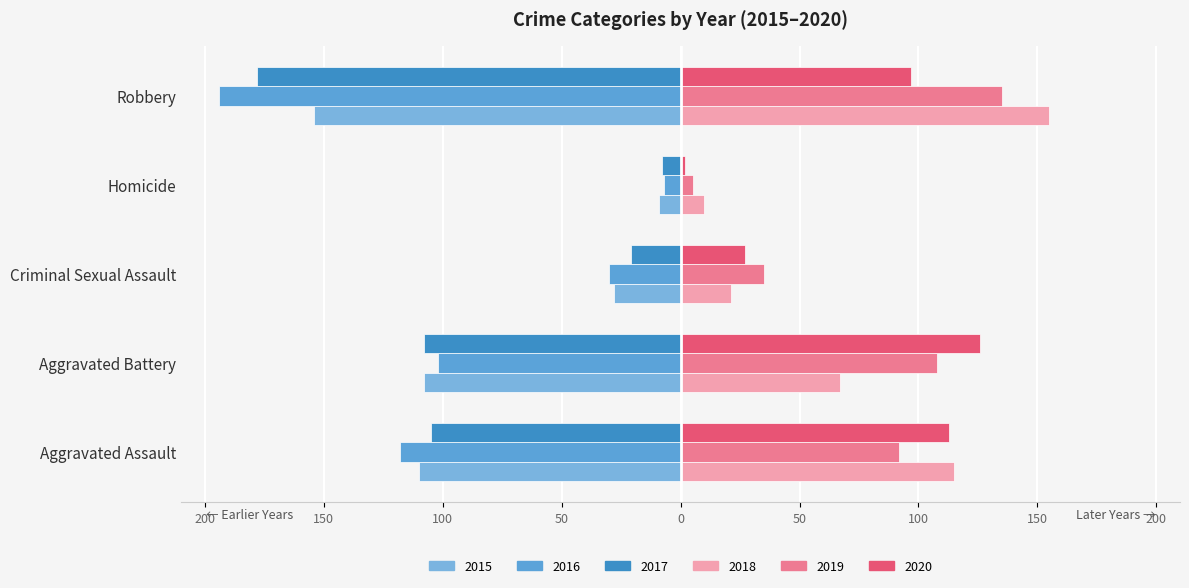

What value does the 2015 series have at Criminal Sexual Assault, to the nearest 10?

-30